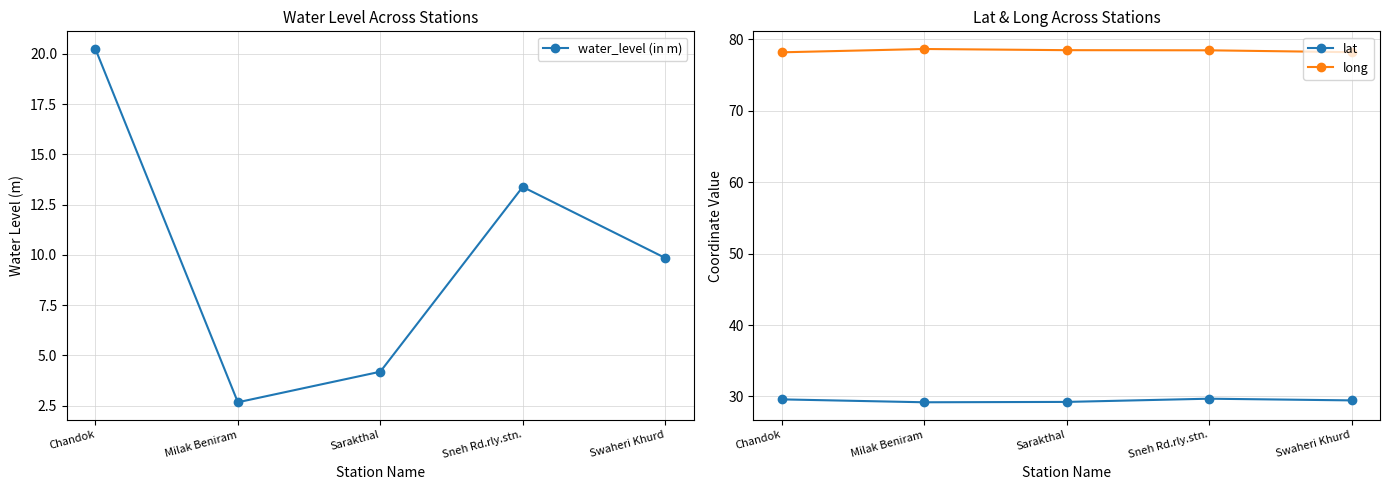

The water_level (in m) series shows 13.4 at Sneh Rd.rly.stn.. True or false?

True